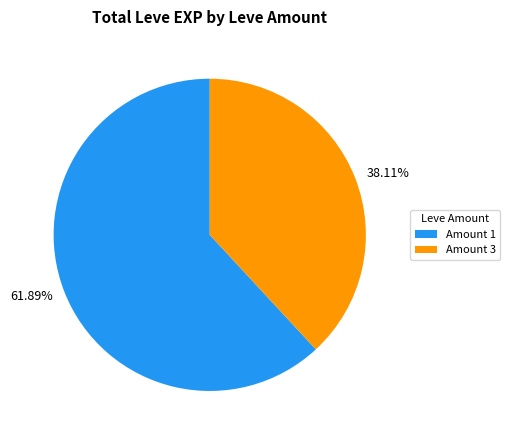

Which has a higher value, 38.11% or 61.89%?

61.89%